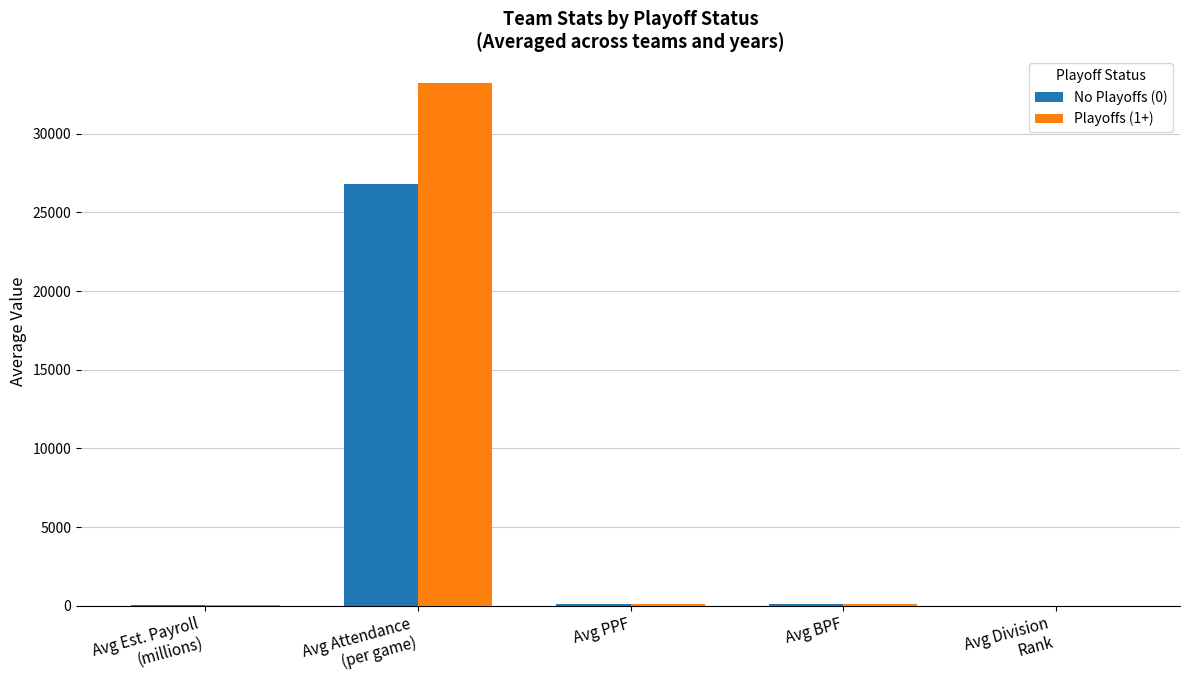

What is the sum of all No Playoffs (0) values?

27102.7